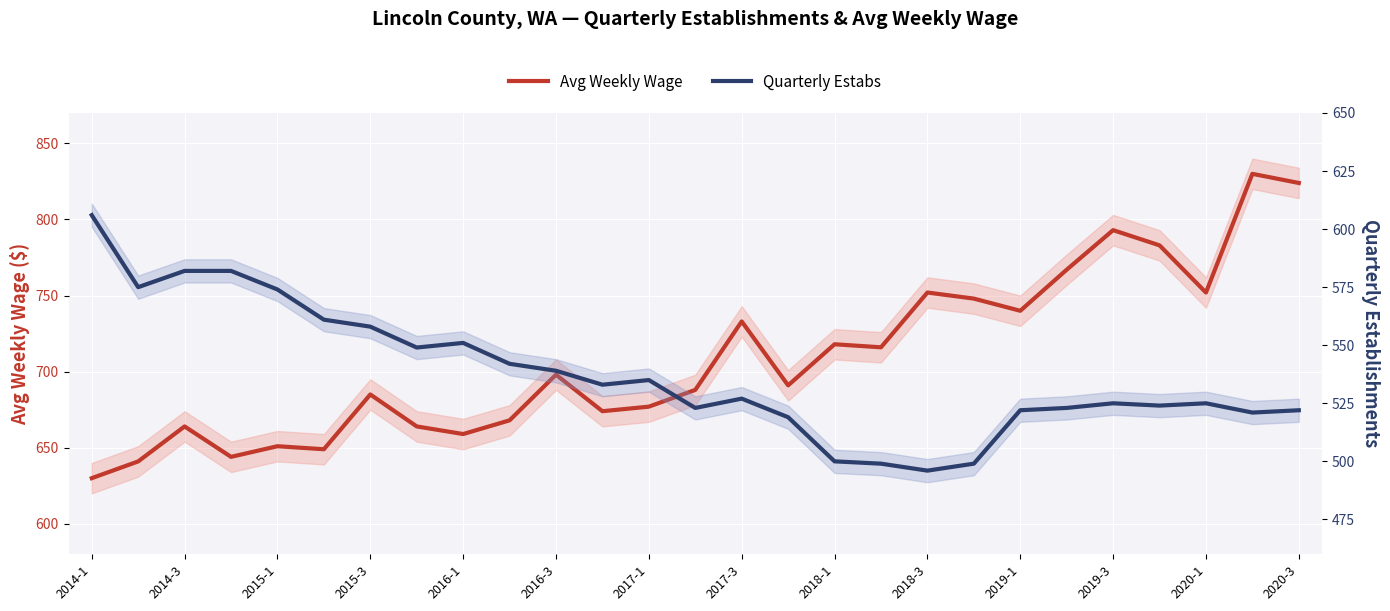

What is the value of the Avg Weekly Wage point at the 13th from the left?

677